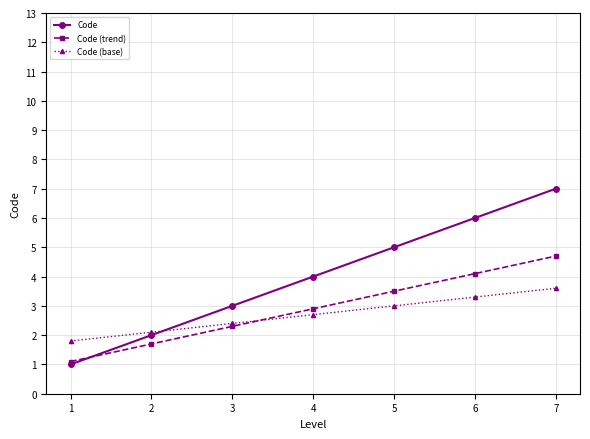

Which series has the largest total across all categories?

Code